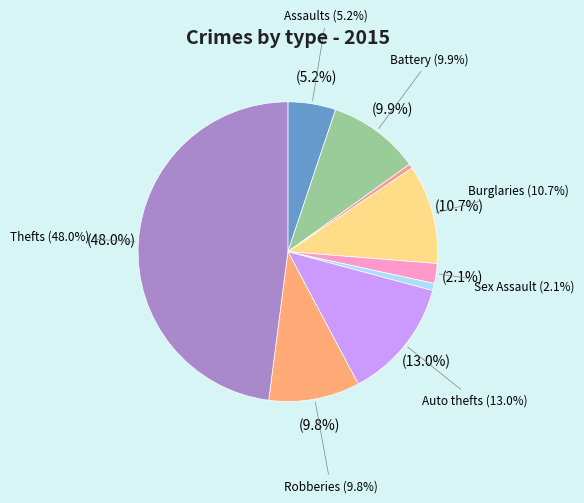

What is the smallest slice in the pie chart?

Arson